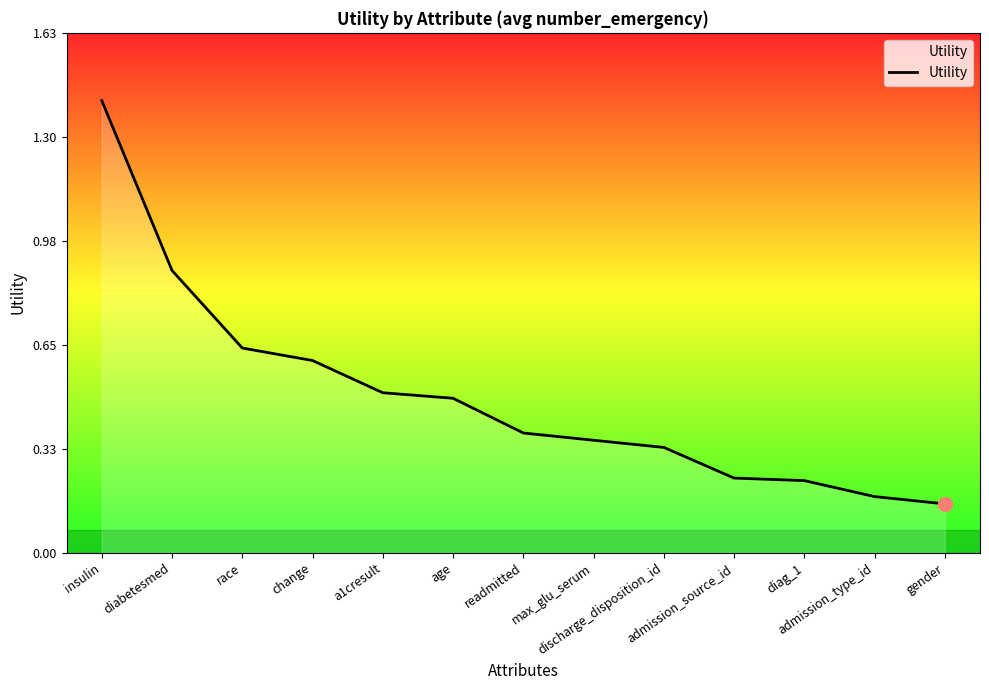

What is the sum of the values at admission_source_id and insulin?

1.6